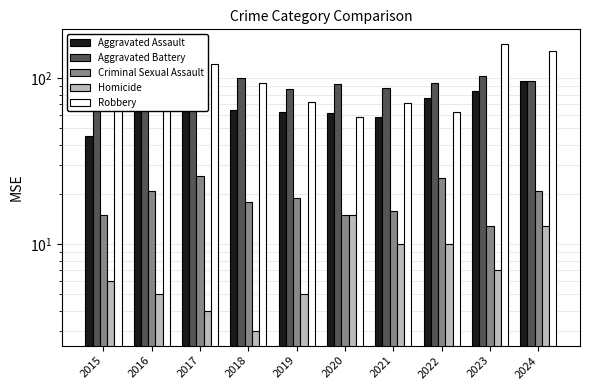

What is the minimum value for Aggravated Battery?

79